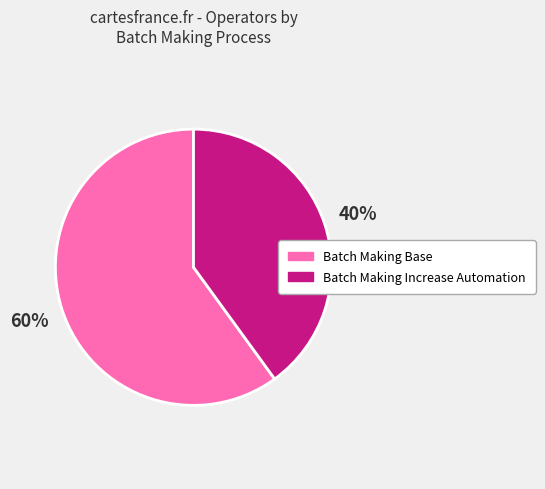

Is it true that Batch Making Base is 60% of the pie?

True